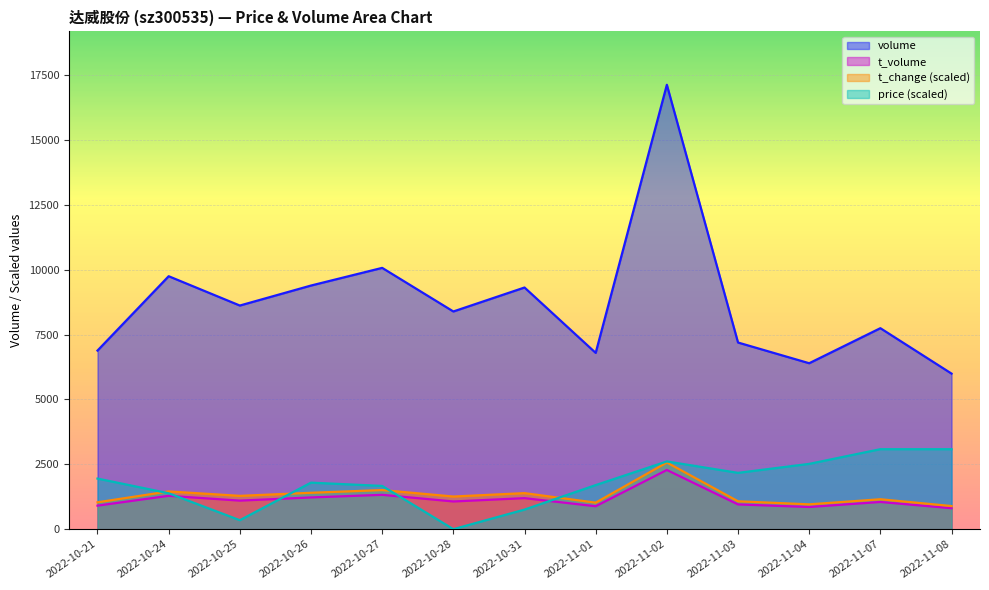

Is the value of price at 2022-10-31 greater than the value of volume at 2022-11-08?

No